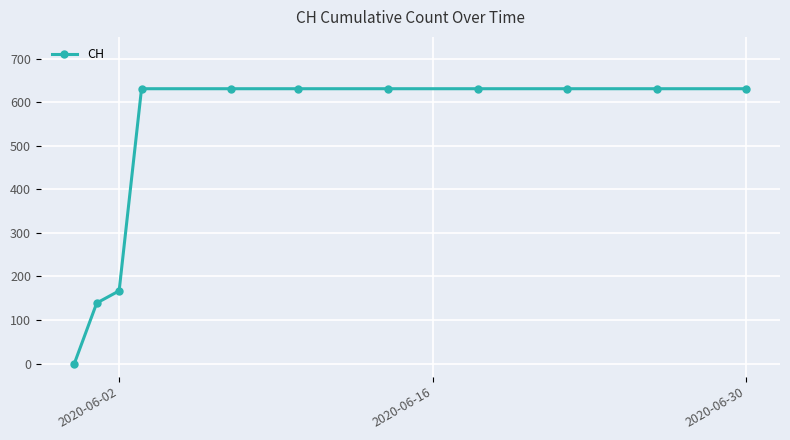

Reading left to right, transcribe all the data shown in this chart.

0	139	167	631	631	631	631	631	631	631	631